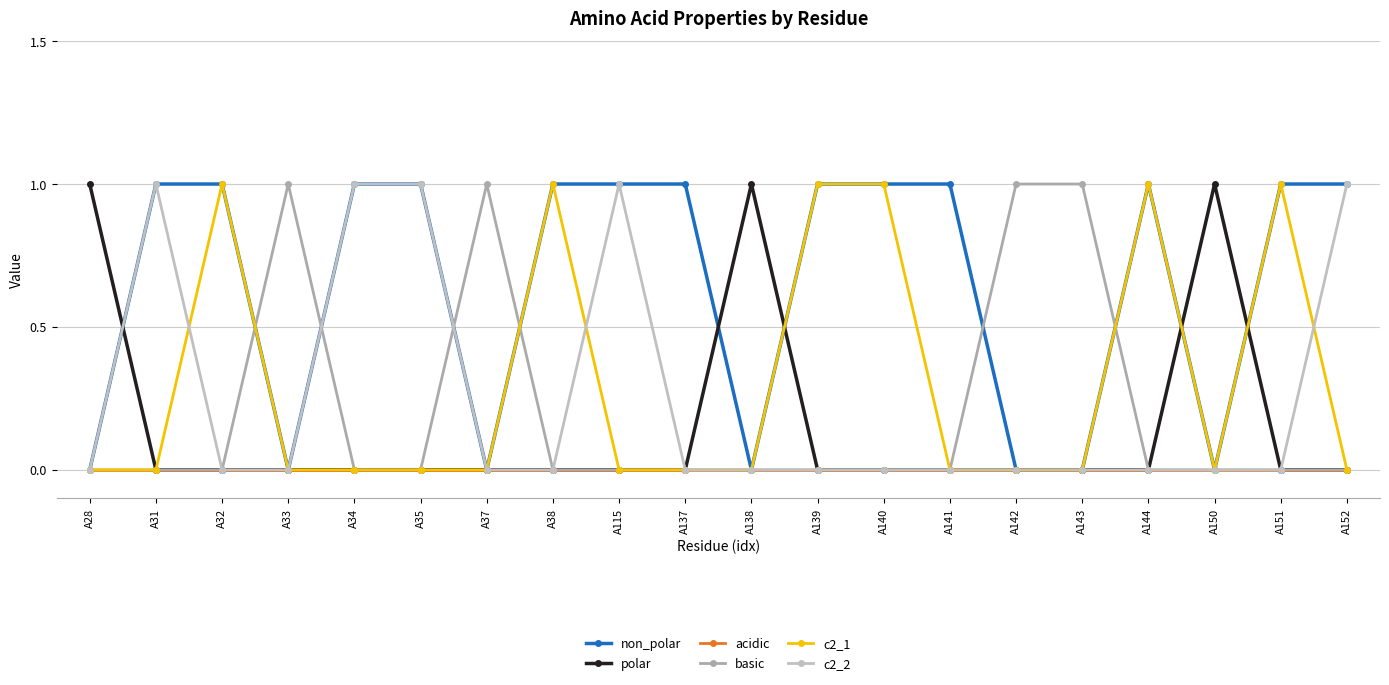

How many series are shown in this chart?

6